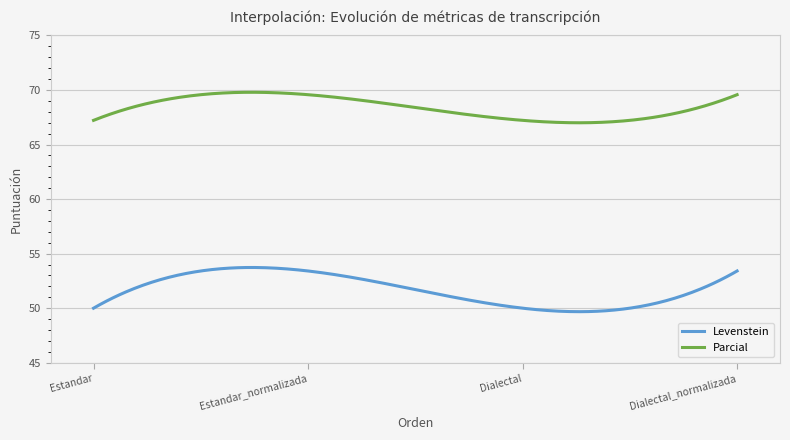

Which series has the largest total across all categories?

Parcial